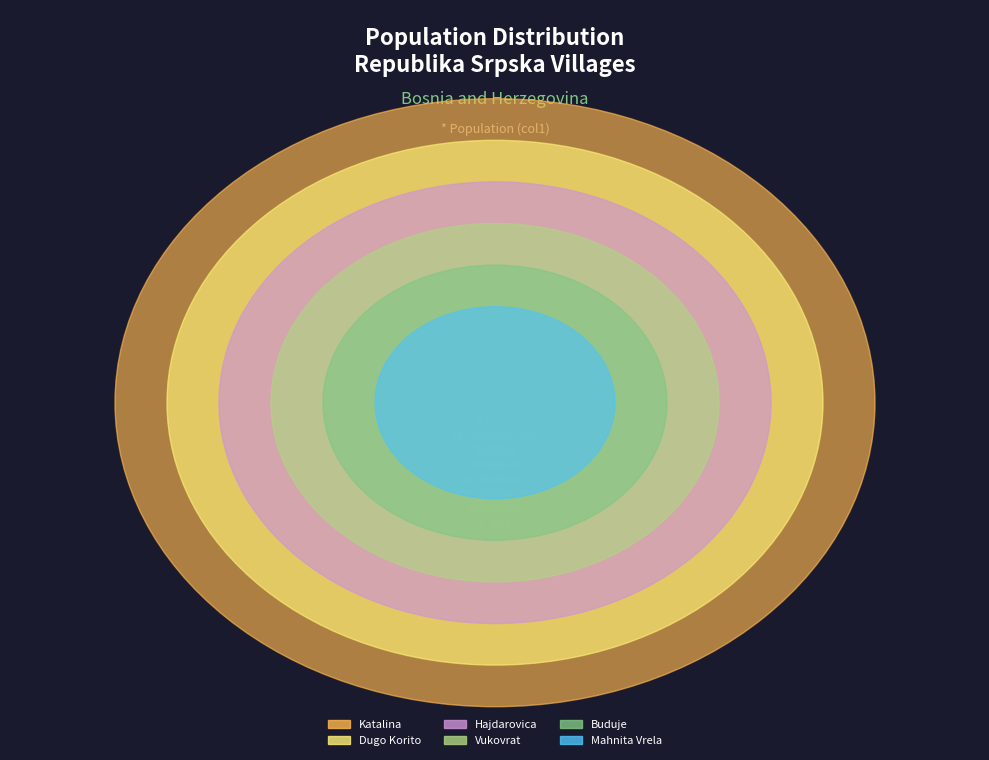

Which has a higher value, Hajdarovica or Dugo Korito?

Dugo Korito